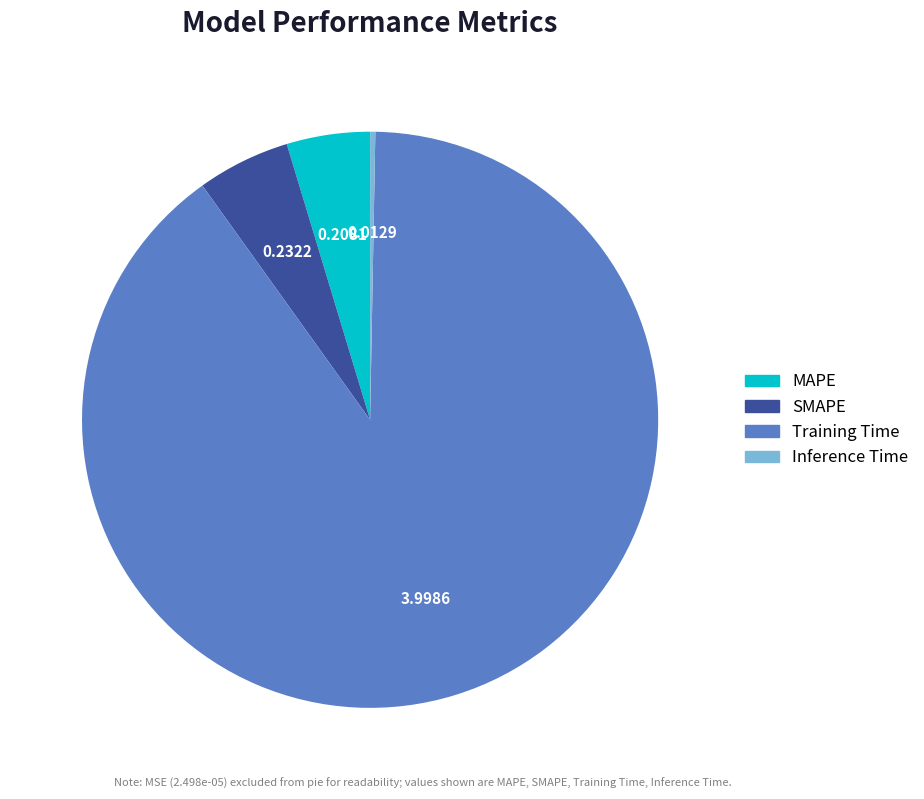

What is the largest slice in the pie chart?

Training Time